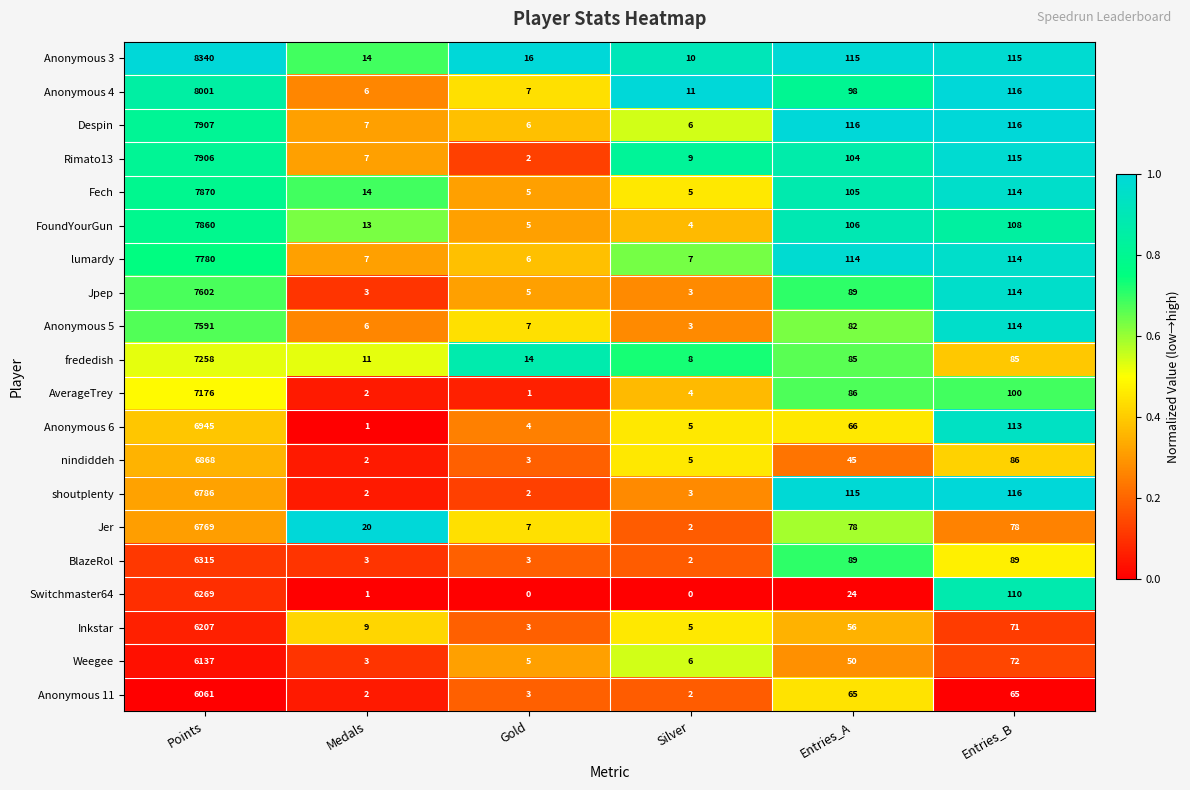

Count the number of data series in this chart.

20